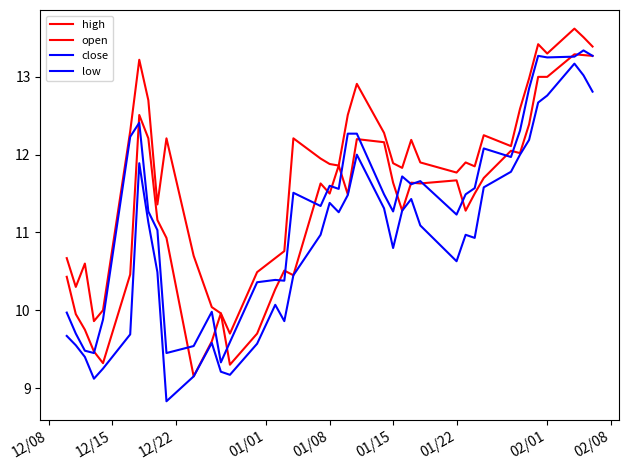

What is the minimum value for open?

9.2